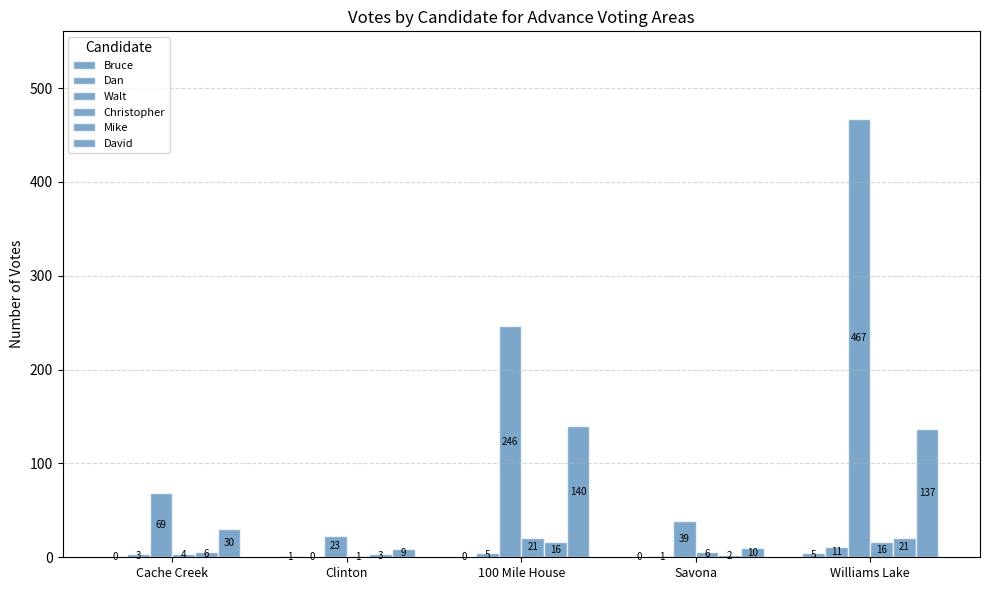

At how many categories does at least one series exceed 260?

1